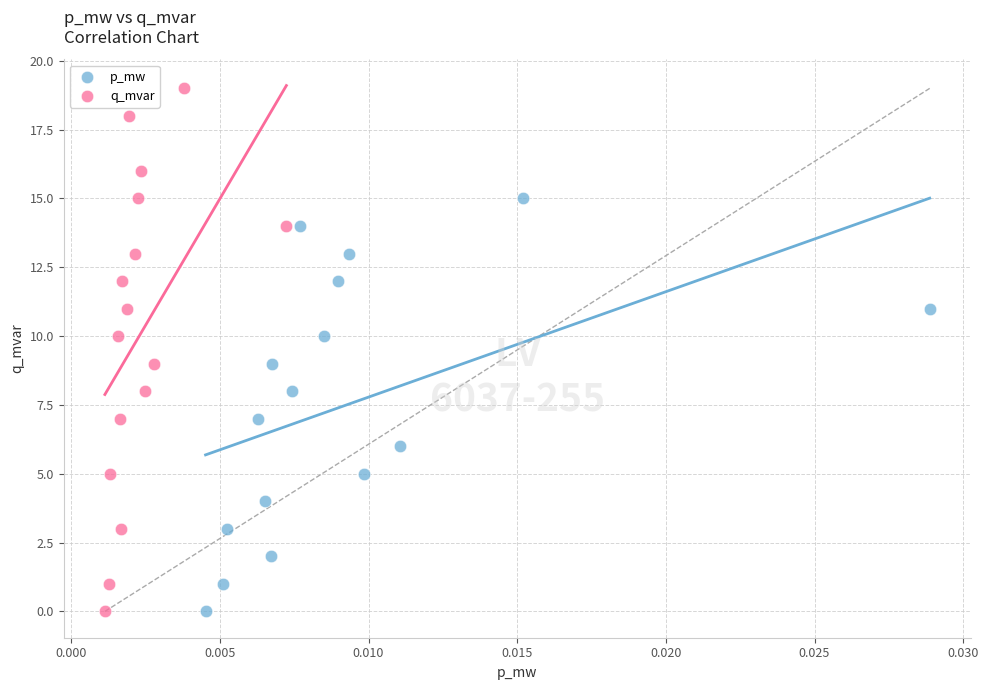

Which series contains the highest Y value?

q_mvar